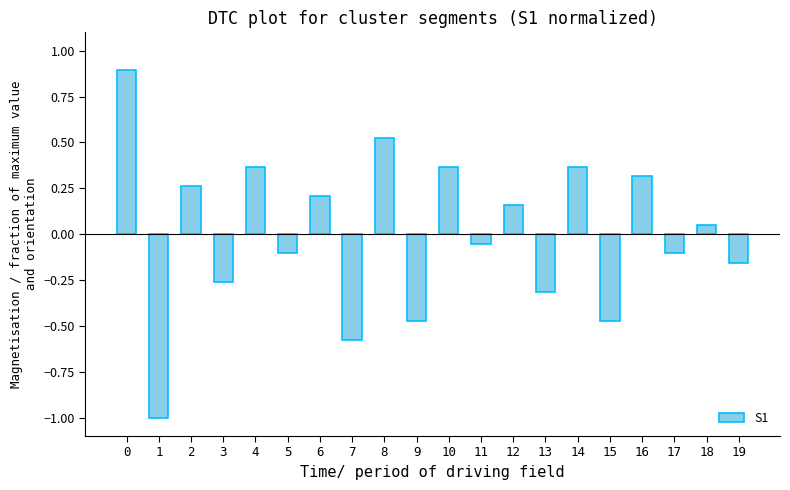

What is the change in value from 1 to 2?

+1.3